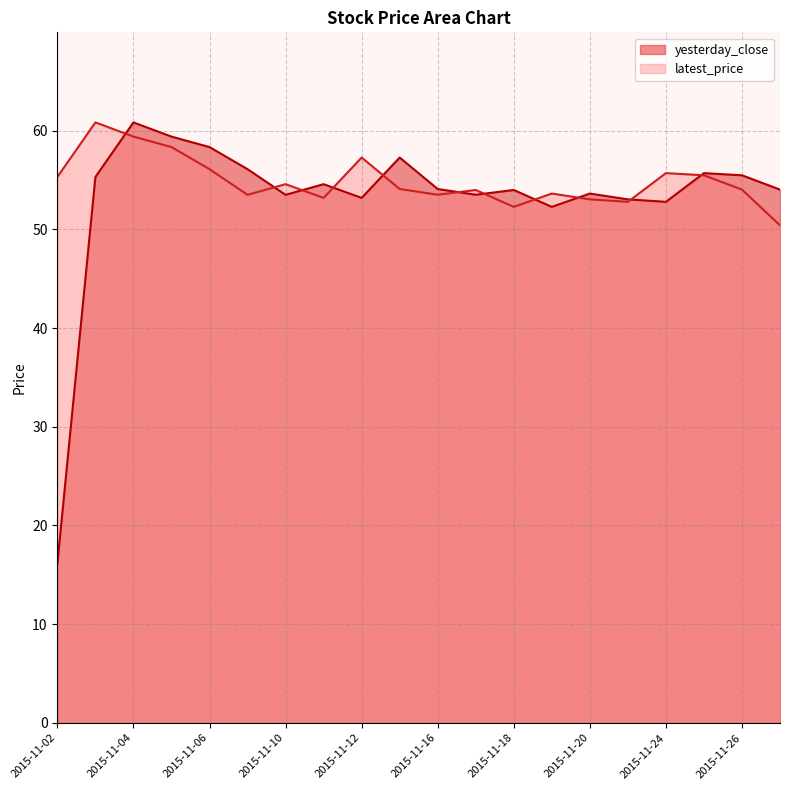

Which has a higher value, 2015-11-19 or 2015-11-06?

2015-11-06